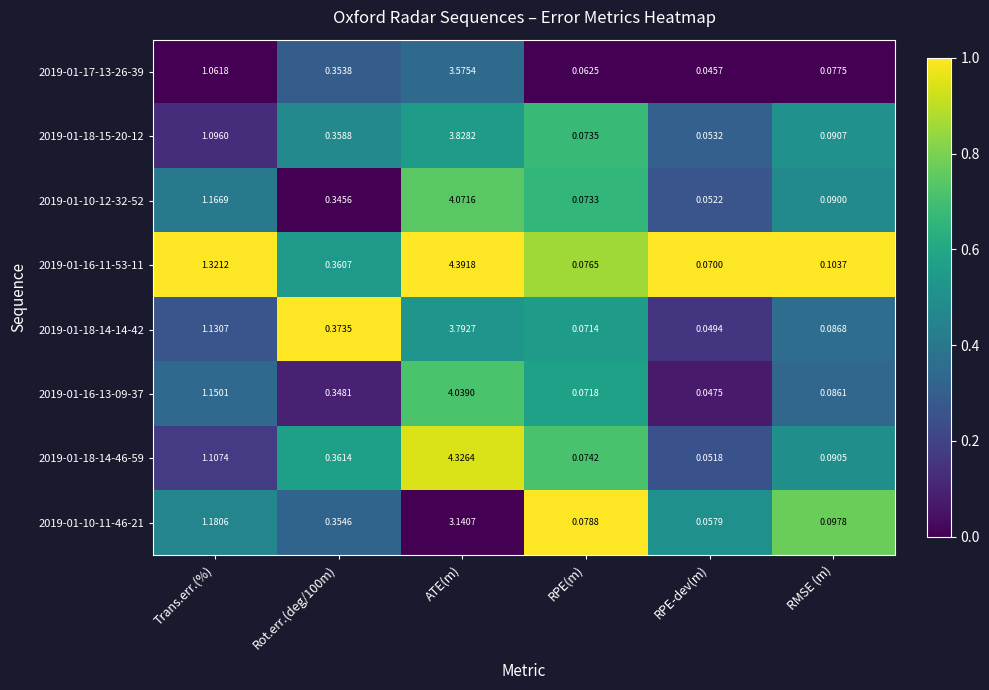

Which series has the largest total across all categories?

2019-01-16-11-53-11